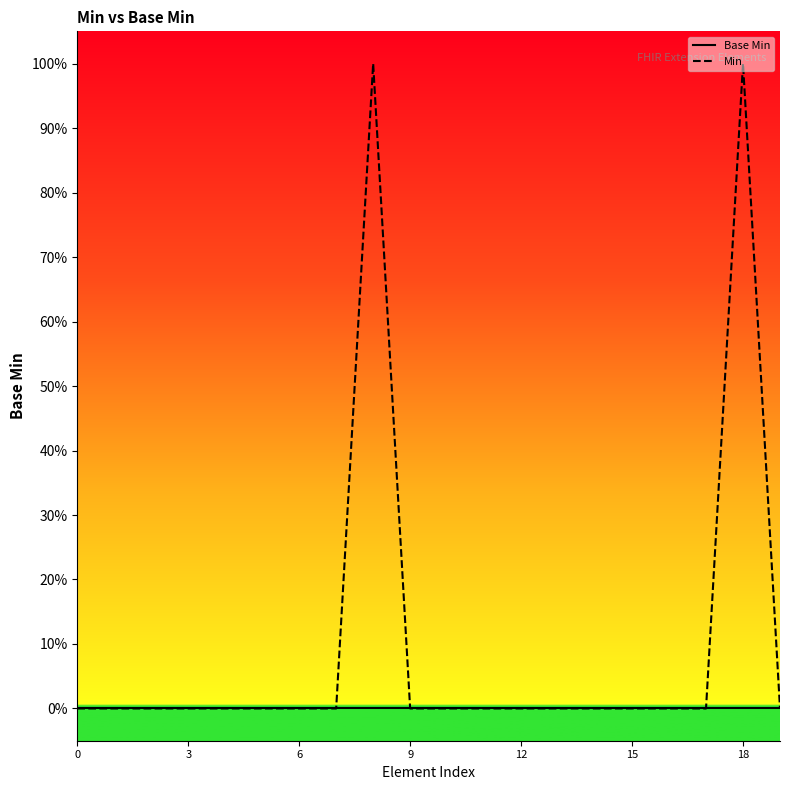

Which series has the largest total across all categories?

Min